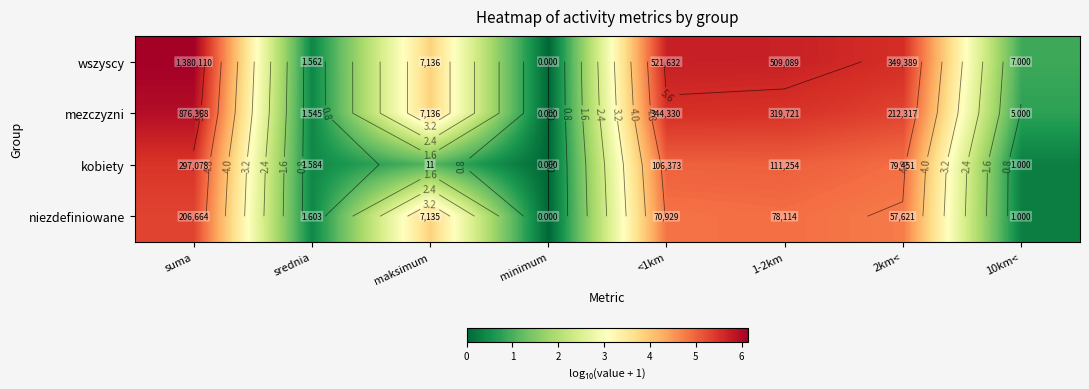

At which category is the sum across all series the highest?

suma